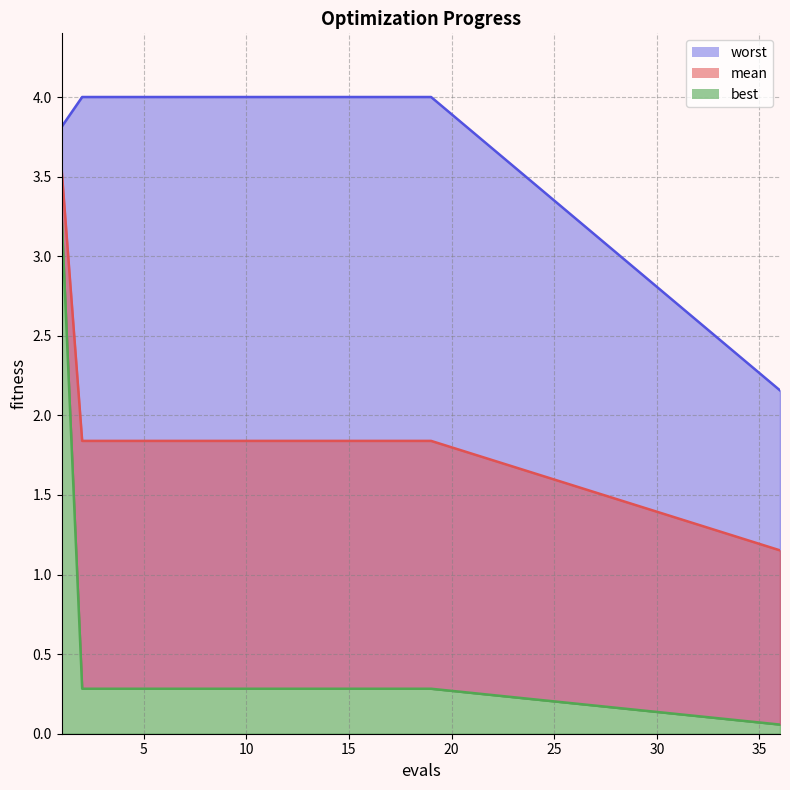

At which category is the sum across all series the highest?

1